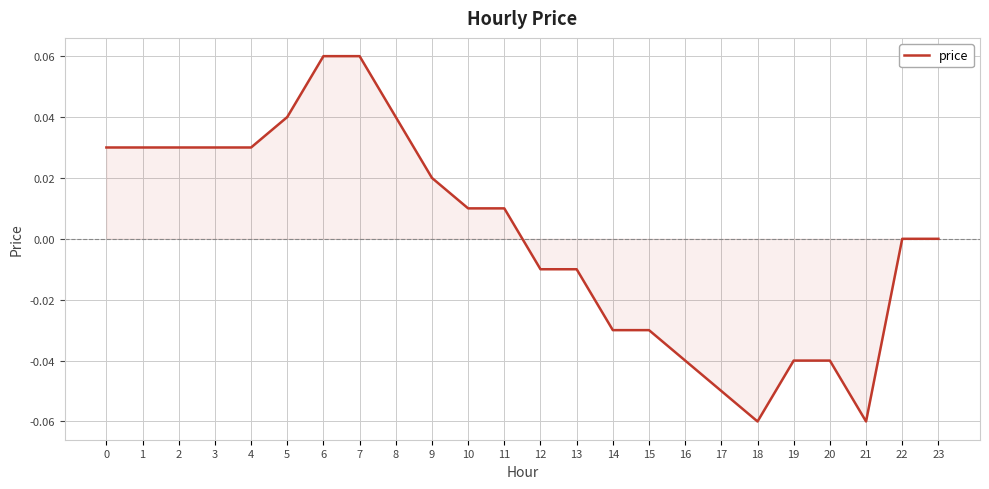

Between 9 and 5, which is larger?

5